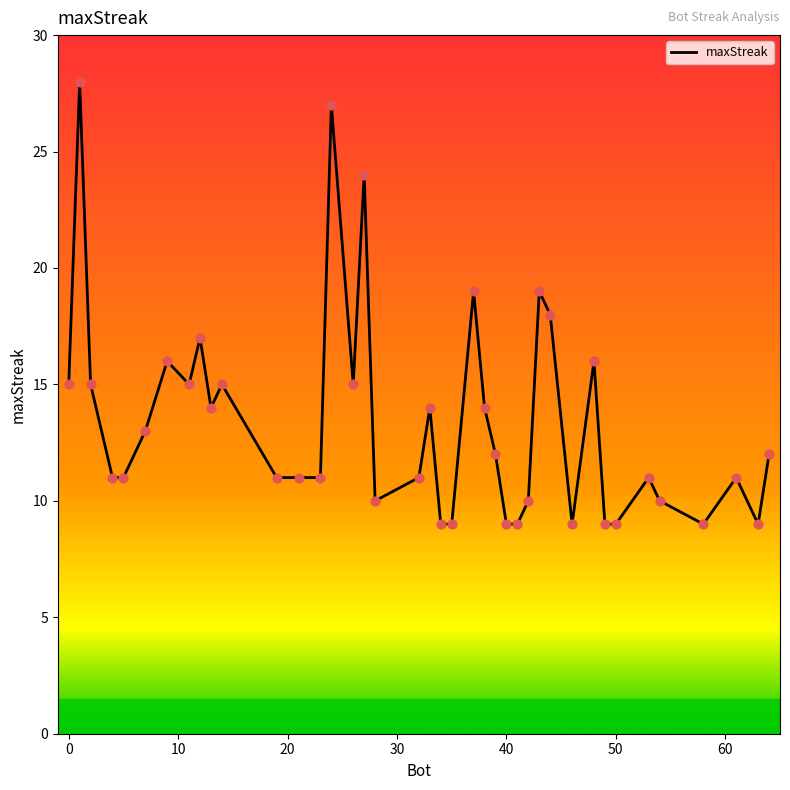

What is the minimum value shown in the chart?

9